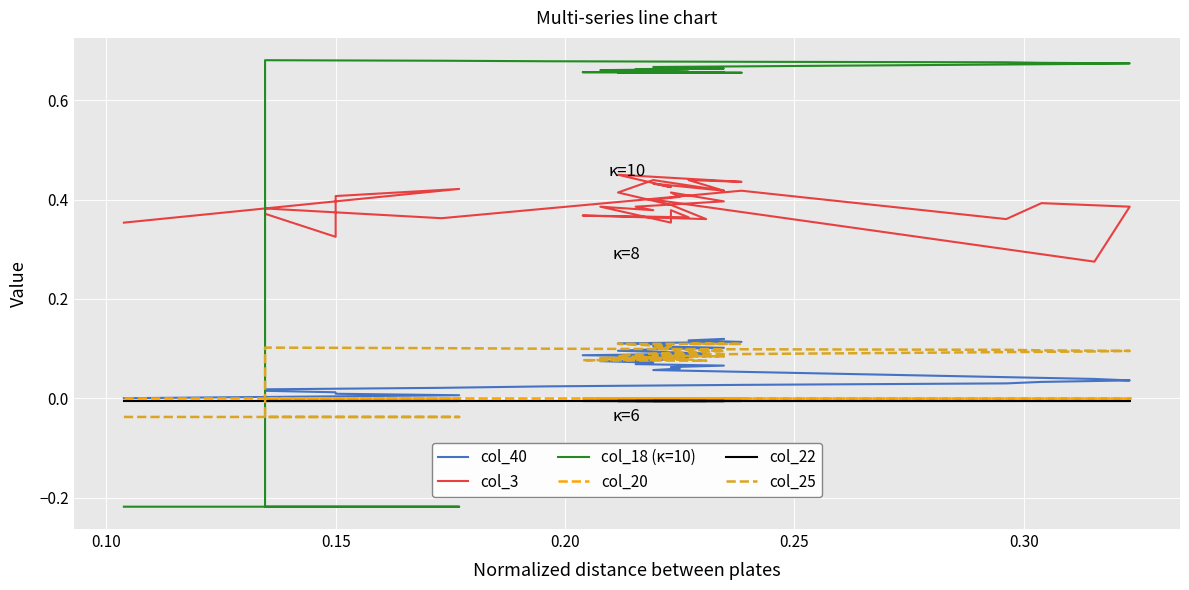

Reading left to right, what are all the values shown in this chart?

col_40: 0.0	0.0	0.0	0.0	0.0	0.0	0.0	0.0	0.0	0.0	0.0	0.0	0.0	0.0	0.0	0.0	0.1	0.1	0.1	0.1	0.1	0.1	0.1	0.1	0.1	0.1	0.1	0.1	0.1	0.1	0.1	0.1	0.1	0.1	0.1	0.1	0.1	0.1	0.1	0.1
col_3: 0.4	0.4	0.4	0.3	0.4	0.4	0.4	0.4	0.4	0.4	0.4	0.4	0.3	0.3	0.3	0.3	0.4	0.4	0.4	0.4	0.4	0.4	0.4	0.4	0.4	0.4	0.4	0.4	0.4	0.4	0.4	0.4	0.4	0.4	0.4	0.4	0.5	0.4	0.4	0.4
col_18 (κ=10): -0.2	-0.2	-0.2	-0.2	-0.2	0.7	0.7	0.7	0.7	0.7	0.7	0.7	0.7	0.7	0.7	0.7	0.7	0.7	0.7	0.7	0.7	0.7	0.7	0.7	0.7	0.7	0.7	0.7	0.7	0.7	0.7	0.7	0.7	0.7	0.7	0.7	0.7	0.7	0.7	0.7
col_20: -0.0	-0.0	-0.0	-0.0	-0.0	-0.0	-0.0	-0.0	-0.0	-0.0	-0.0	-0.0	-0.0	-0.0	-0.0	-0.0	-0.0	-0.0	-0.0	-0.0	-0.0	-0.0	-0.0	-0.0	-0.0	-0.0	-0.0	-0.0	-0.0	-0.0	-0.0	-0.0	-0.0	-0.0	-0.0	-0.0	-0.0	-0.0	-0.0	-0.0
col_22: -0.0	-0.0	-0.0	-0.0	-0.0	-0.0	-0.0	-0.0	-0.0	-0.0	-0.0	-0.0	-0.0	-0.0	-0.0	-0.0	-0.0	-0.0	-0.0	-0.0	-0.0	-0.0	-0.0	-0.0	-0.0	-0.0	-0.0	-0.0	-0.0	-0.0	-0.0	-0.0	-0.0	-0.0	-0.0	-0.0	-0.0	-0.0	-0.0	-0.0
col_25: -0.0	-0.0	-0.0	-0.0	-0.0	0.1	0.1	0.1	0.1	0.1	0.1	0.1	0.1	0.1	0.1	0.1	0.1	0.1	0.1	0.1	0.1	0.1	0.1	0.1	0.1	0.1	0.1	0.1	0.1	0.1	0.1	0.1	0.1	0.1	0.1	0.1	0.1	0.1	0.1	0.1